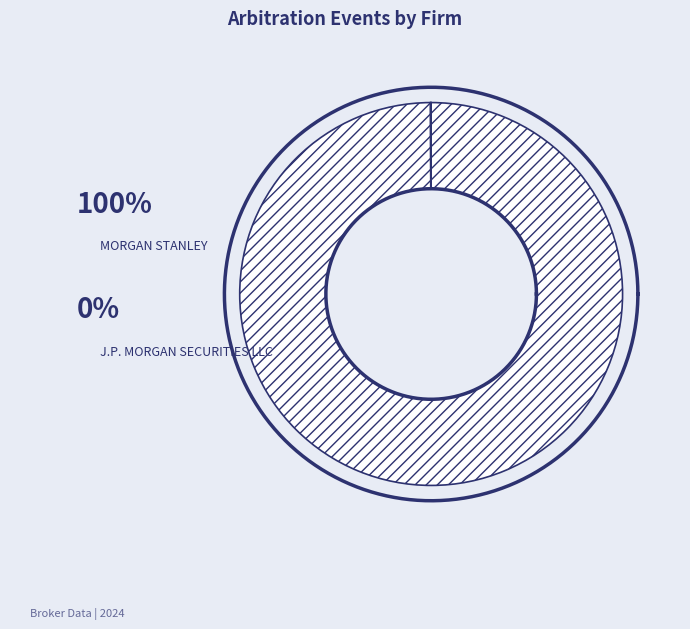

Which has a higher value, J.P. MORGAN SECURITIES LLC or MORGAN STANLEY?

MORGAN STANLEY